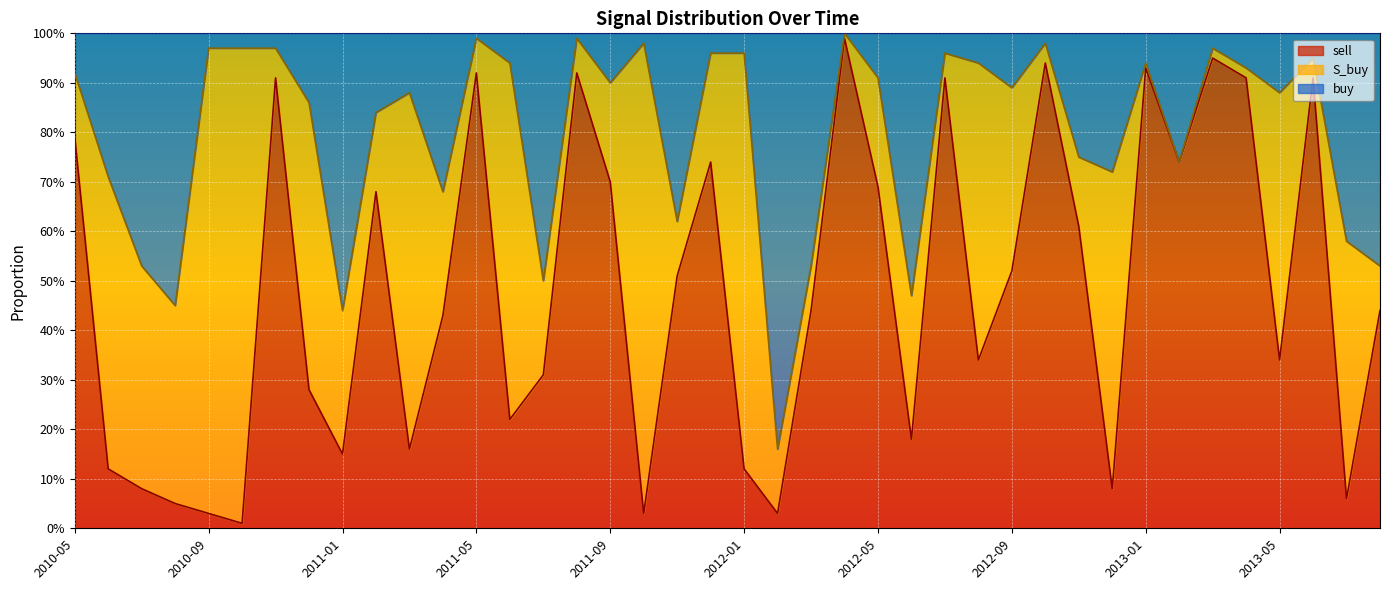

Where is sell nearest to the value 0?

2010-10